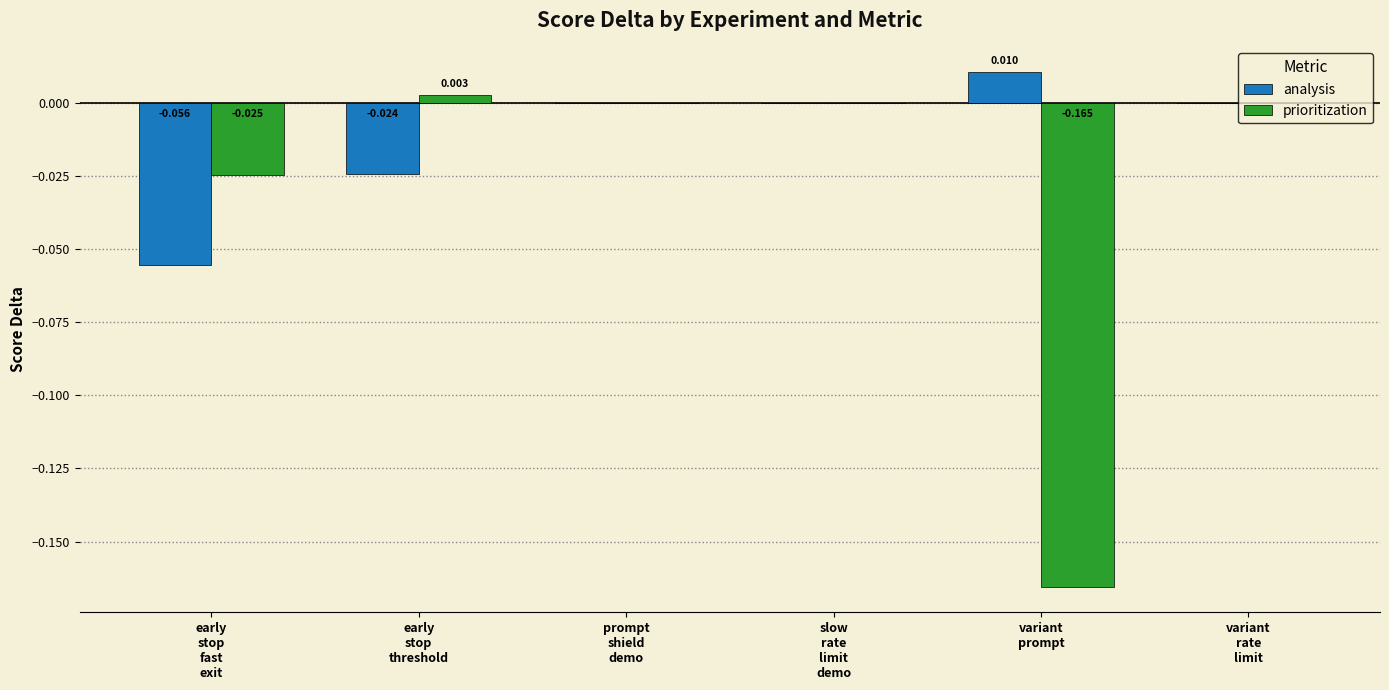

Which category has the highest value across all series?

variant
prompt